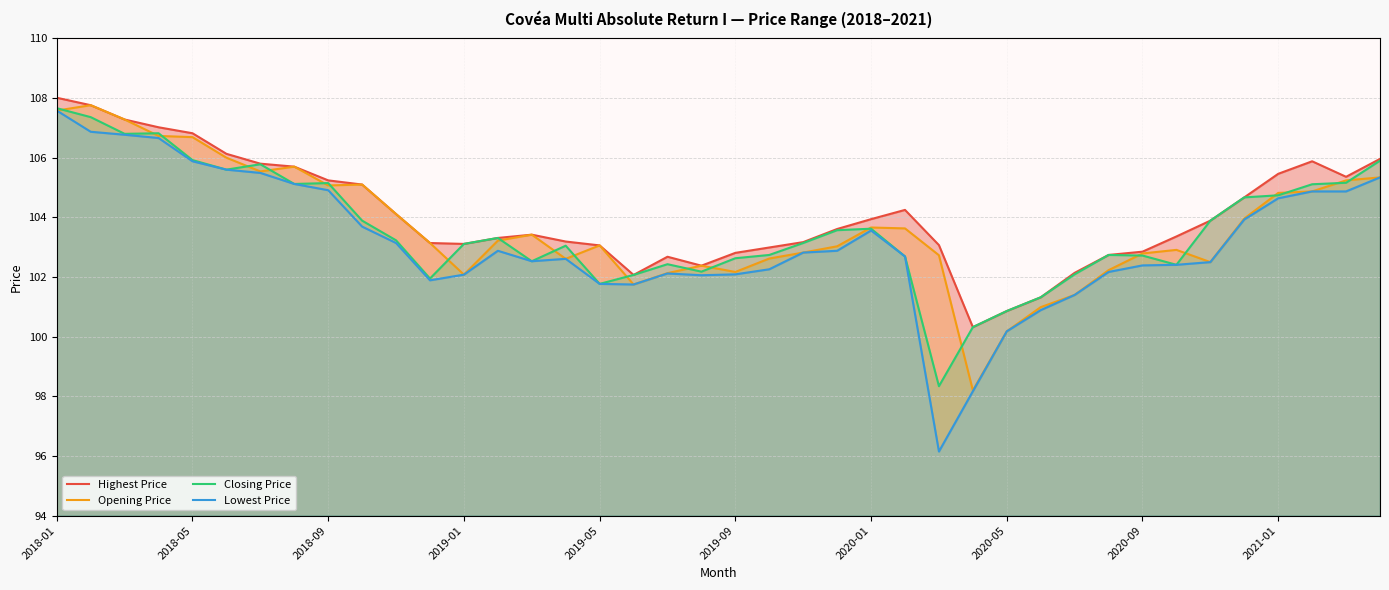

What is the minimum value for Opening Price?

98.2